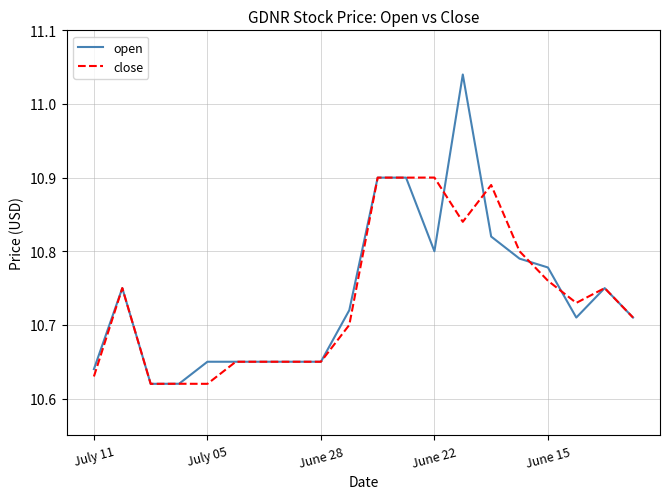

Which series has the largest range (max minus min)?

open